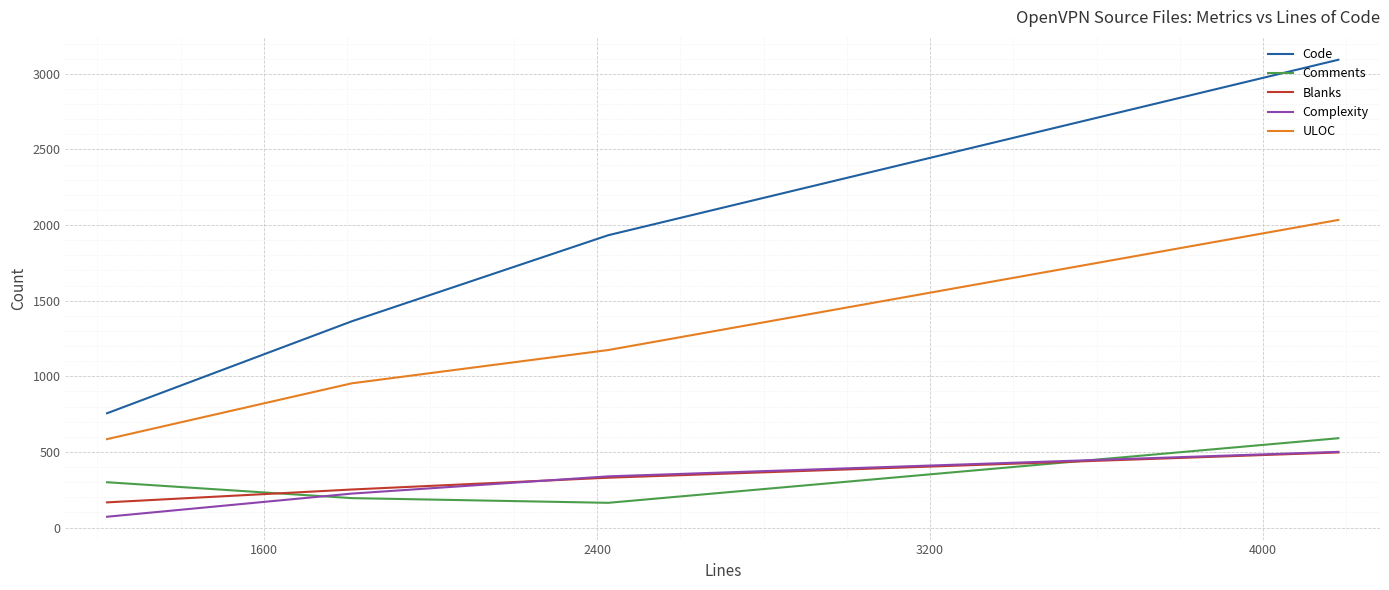

How many values in the Blanks series exceed 330?

1